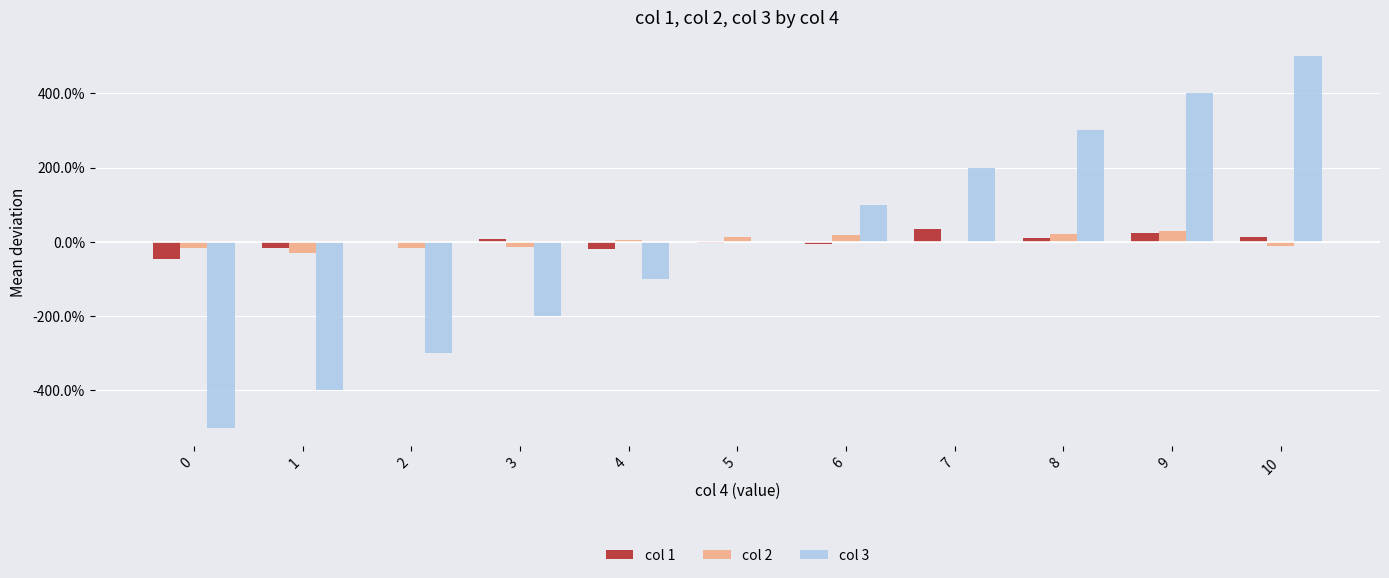

Are the bars grouped side by side (vs. stacked)?

Yes